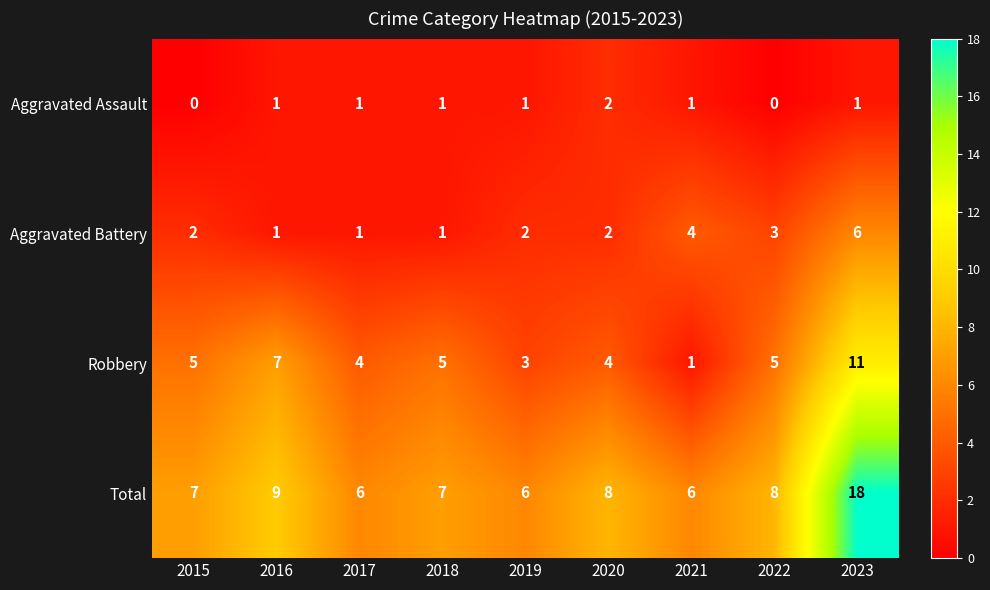

Which label corresponds to the largest value in the chart?

2023